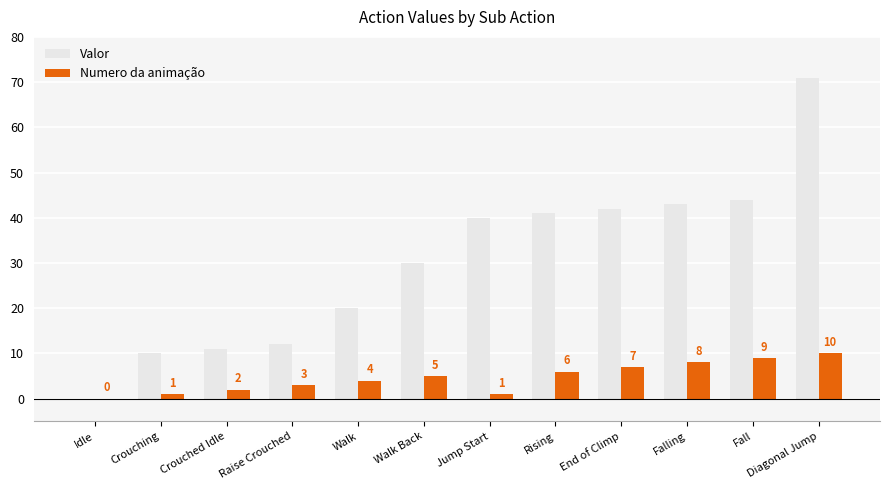

Which category has the highest value in the Valor series?

Diagonal Jump